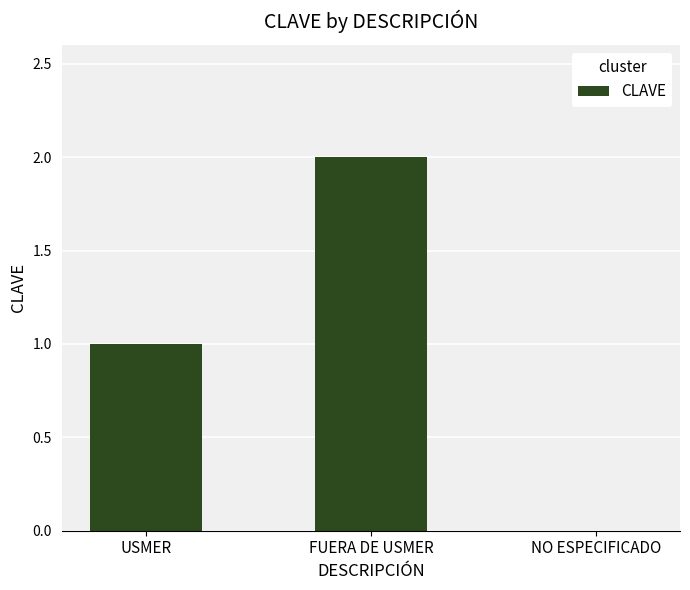

How many values are above zero?

2